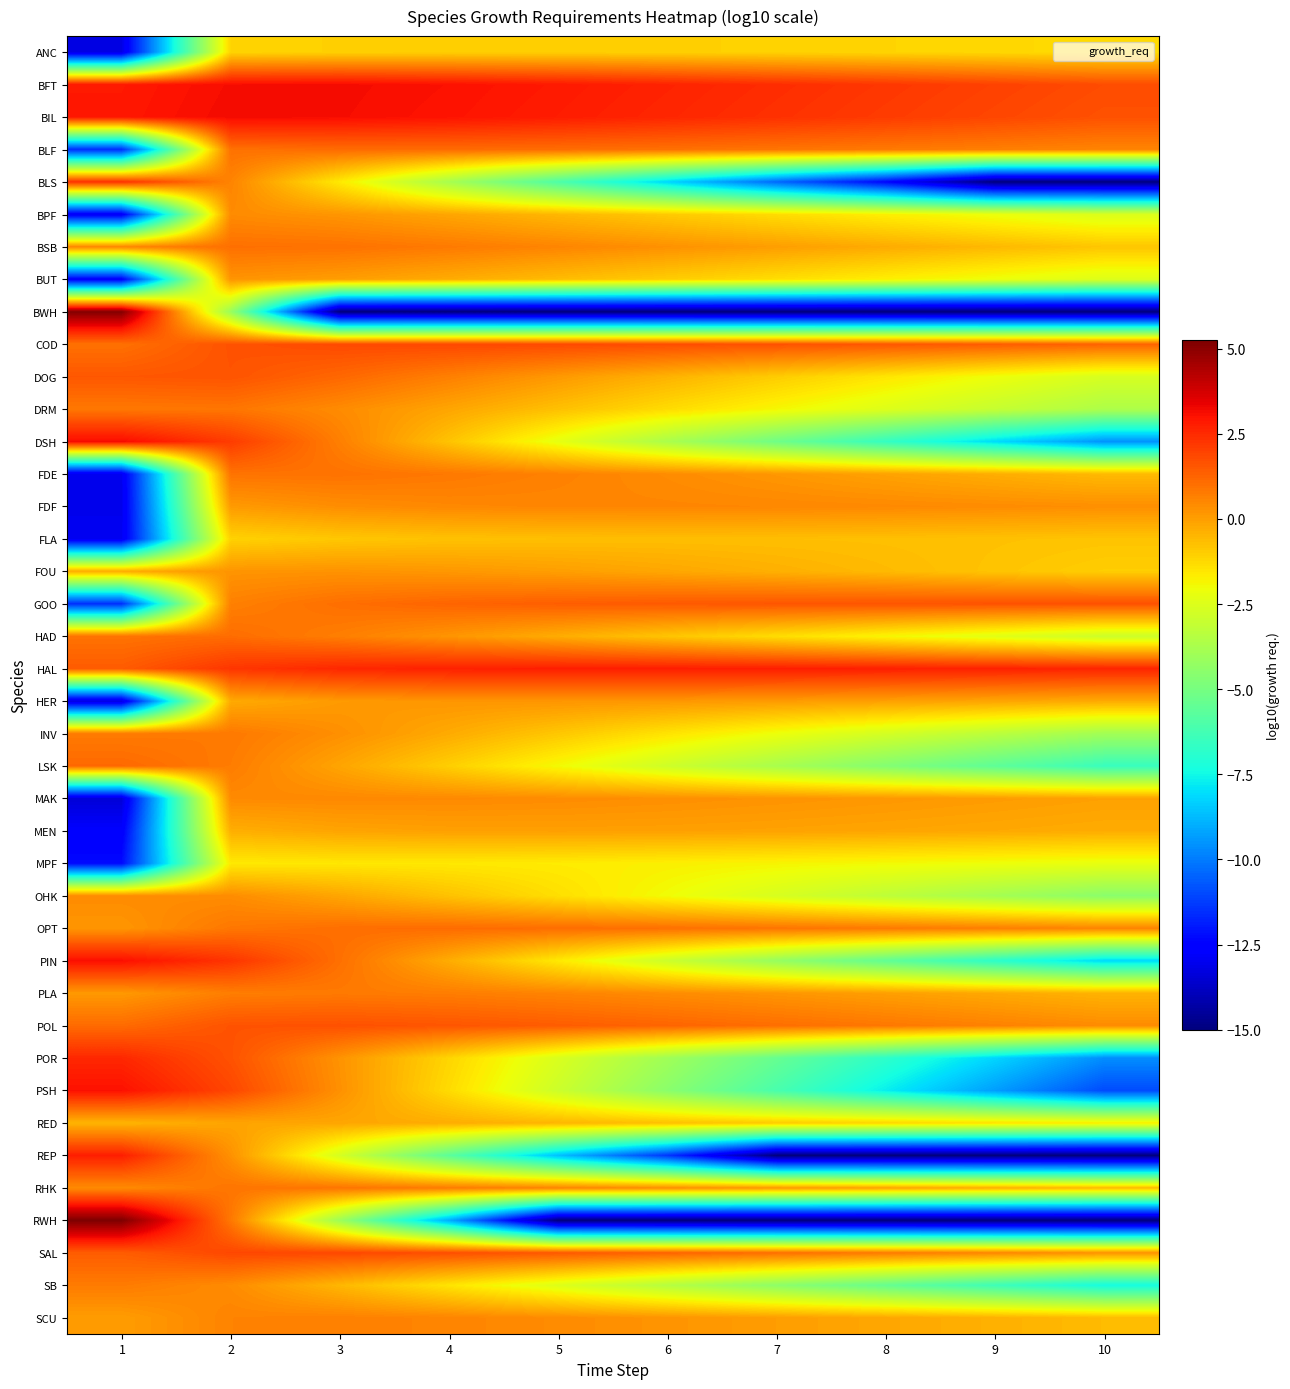

What is the difference between the highest and lowest values at 4?

18.0